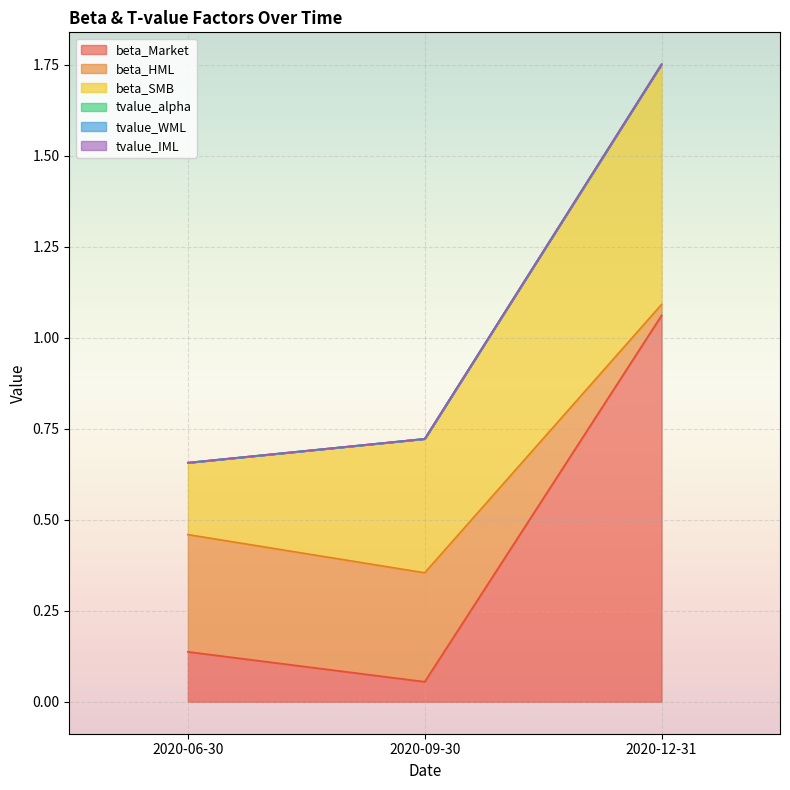

Between 2020-06-30 and 2020-09-30, which is larger?

2020-06-30